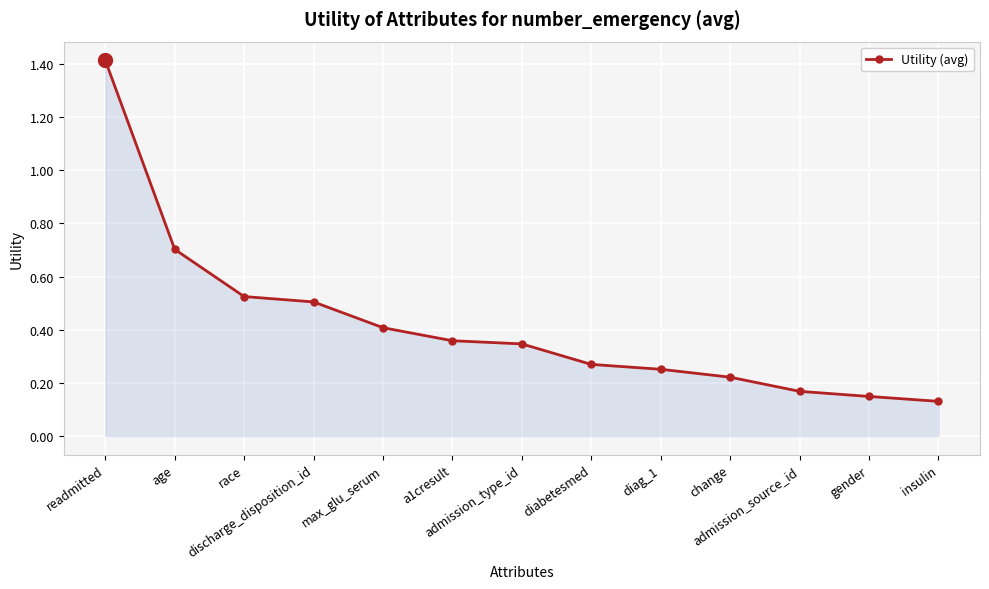

Count the values in the range 0 to 1.

12